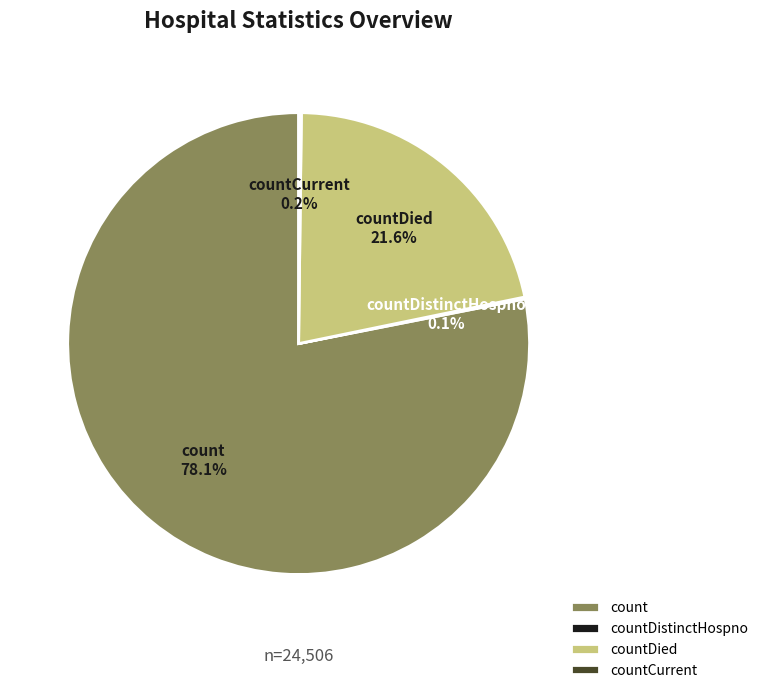

What is the largest slice in the pie chart?

count